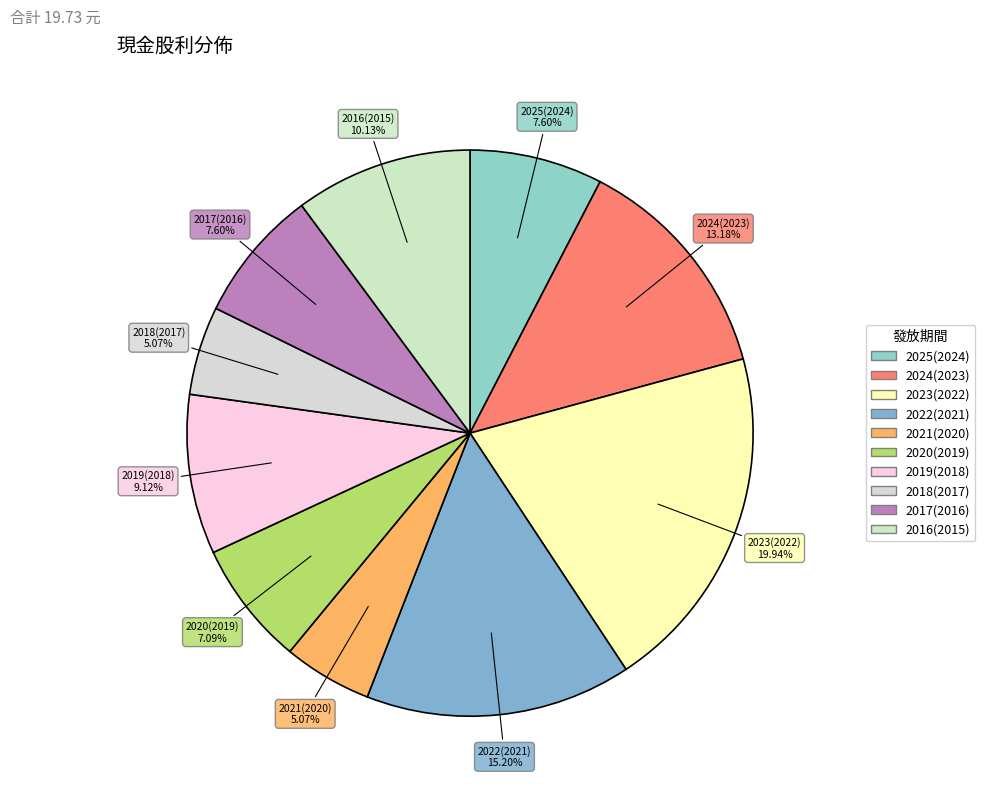

To the nearest percent, what is the difference between the 2019(2018) and 2020(2019) slice percentages?

2%